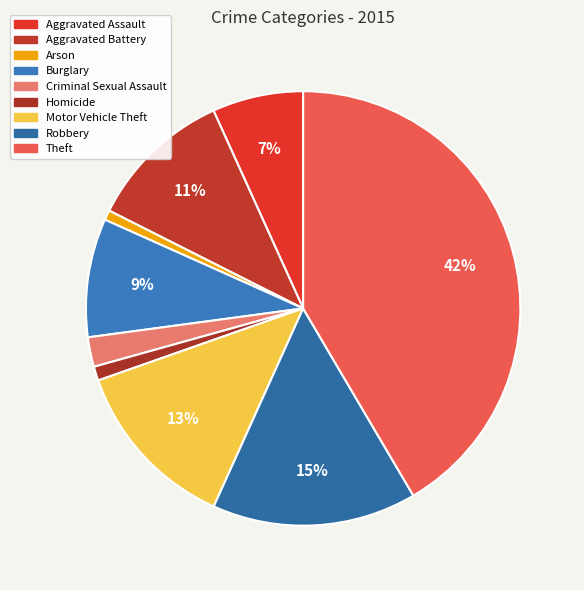

How many segments does this pie chart have?

9